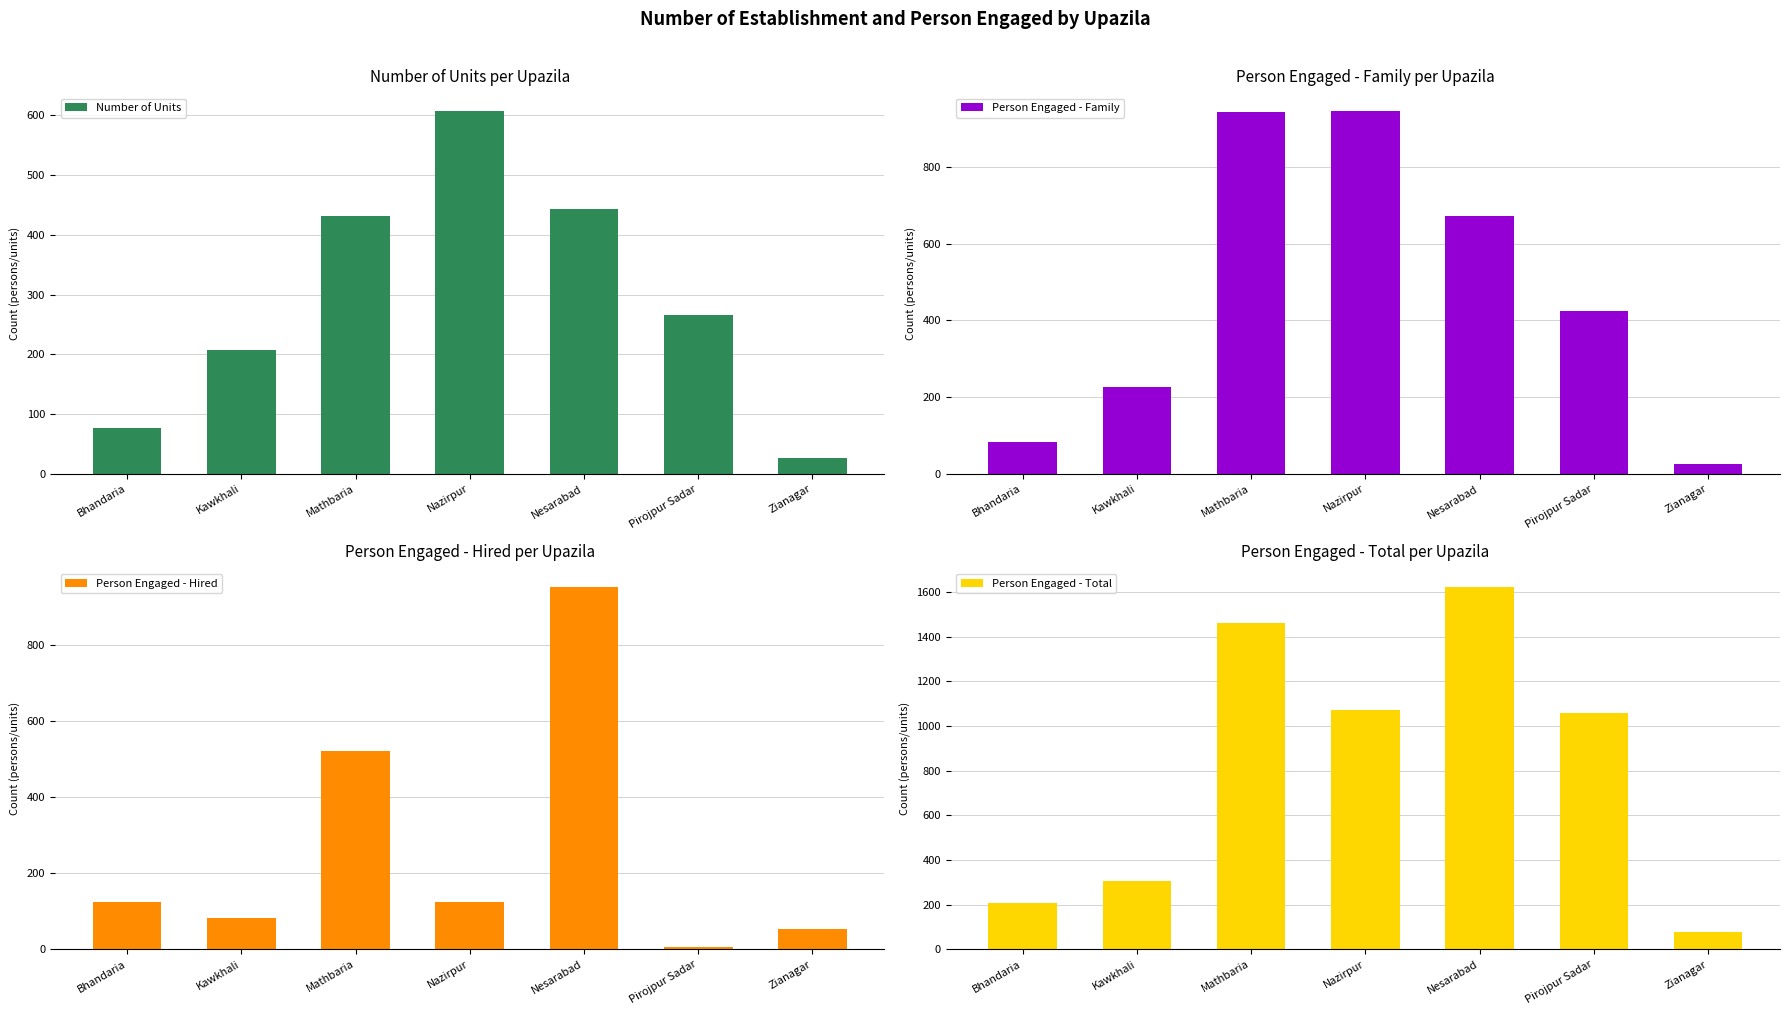

Is it true that Person Engaged - Hired equals 520 at Mathbaria?

True